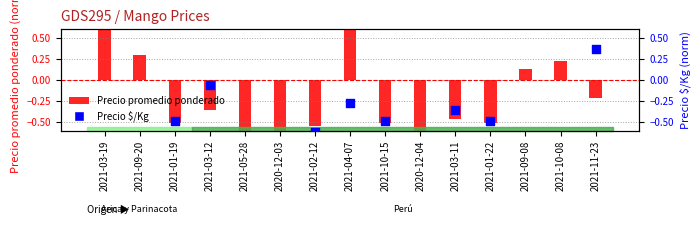

At which category is the sum across all series the highest?

2021-03-19